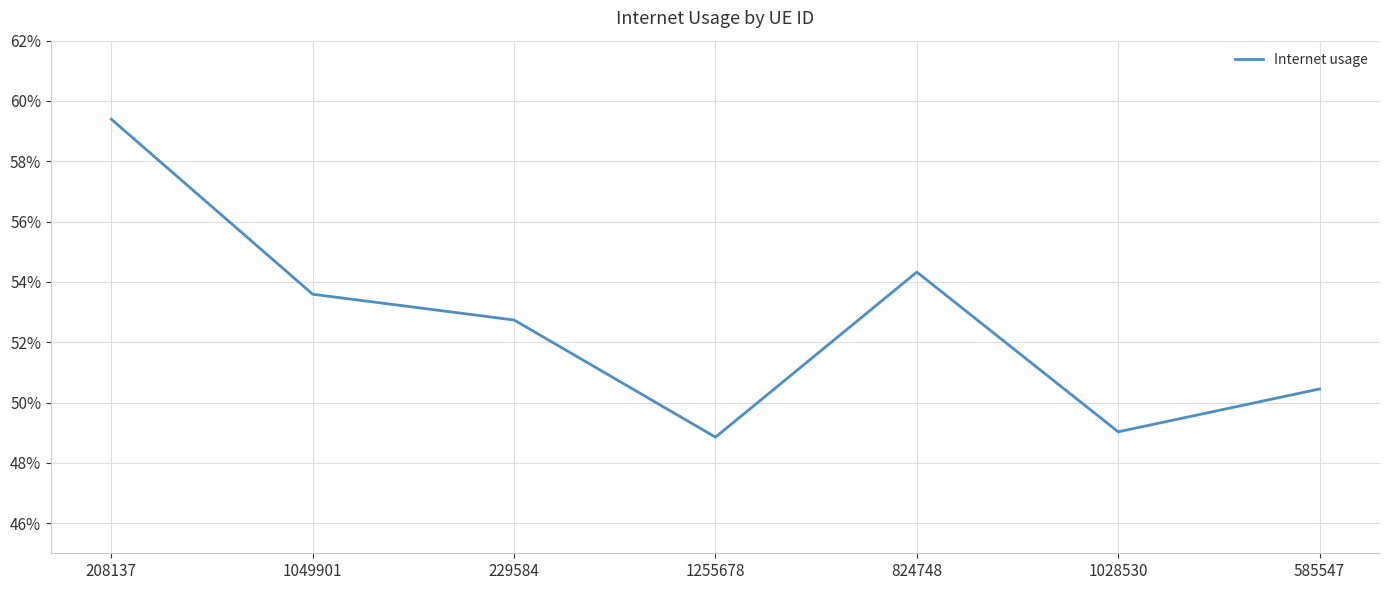

Reading right to left, list all the values displayed in this chart.

585547=0.5	1028530=0.5	824748=0.5	1255678=0.5	229584=0.5	1049901=0.5	208137=0.6